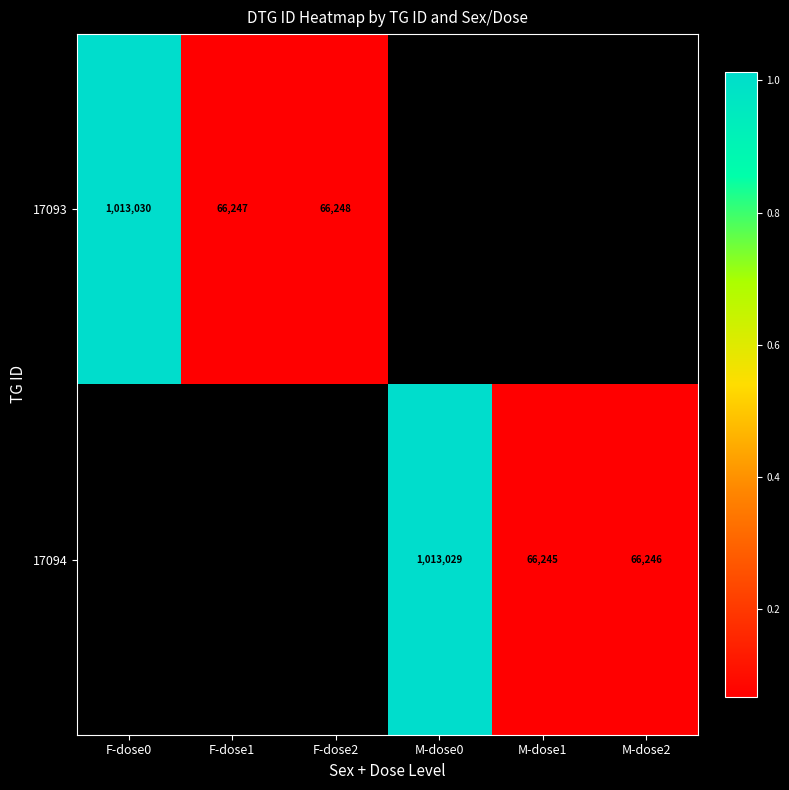

The value of 17094 at M-dose2 is 19536. True or false?

False